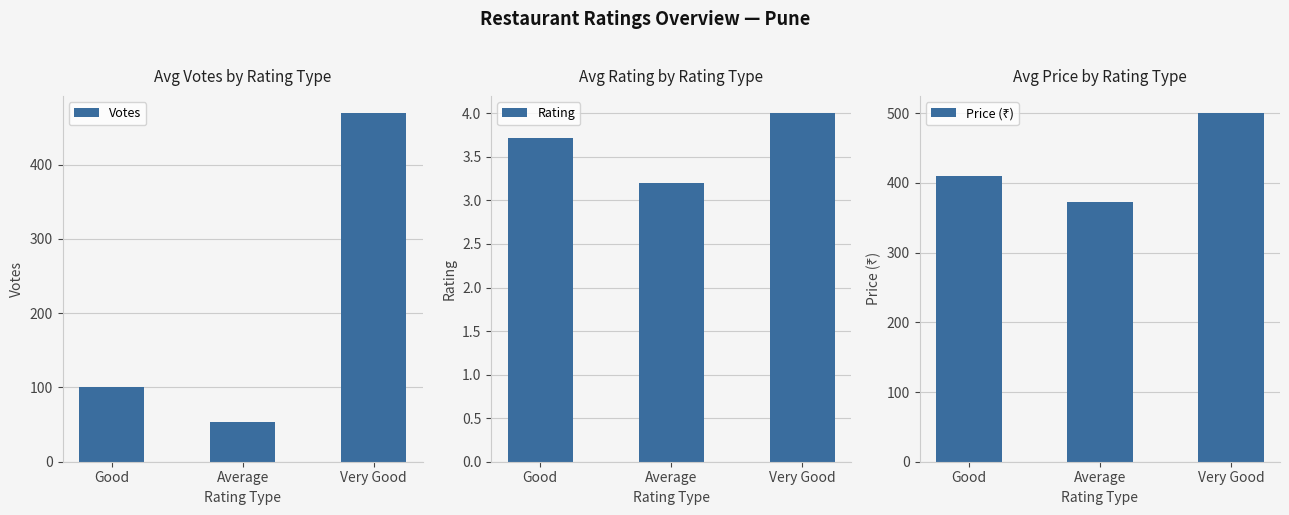

Reading left to right, what are all the values shown in this chart?

Votes: 100.0	53.6	469.0
Rating: 3.7	3.2	4.0
Price (₹): 410.0	372.2	500.0